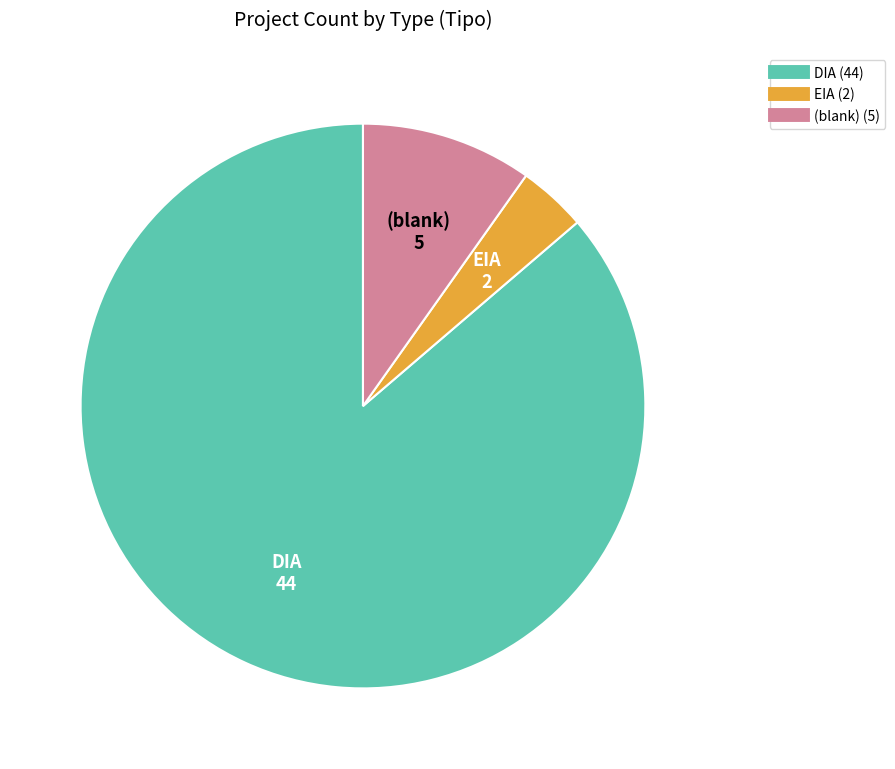

Does any single category account for the majority?

Yes